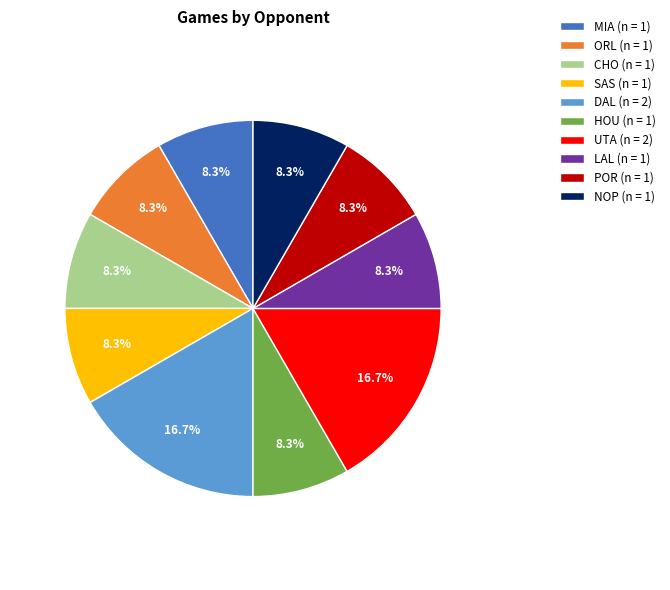

To the nearest percent, what is the difference between the largest and smallest slice percentages?

8%